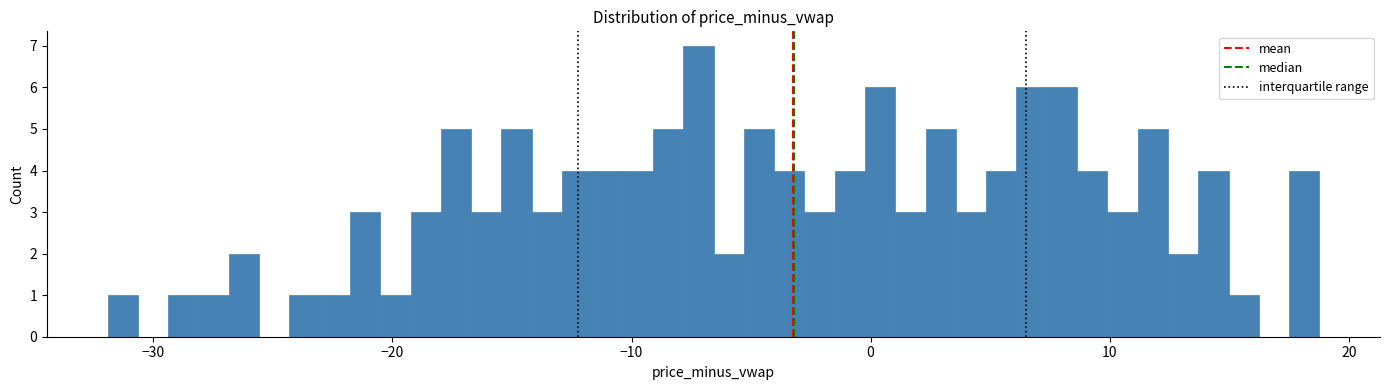

Around what value on the x-axis is the tallest bar? Give the approximate position of its centre, as read against the axis.

-7